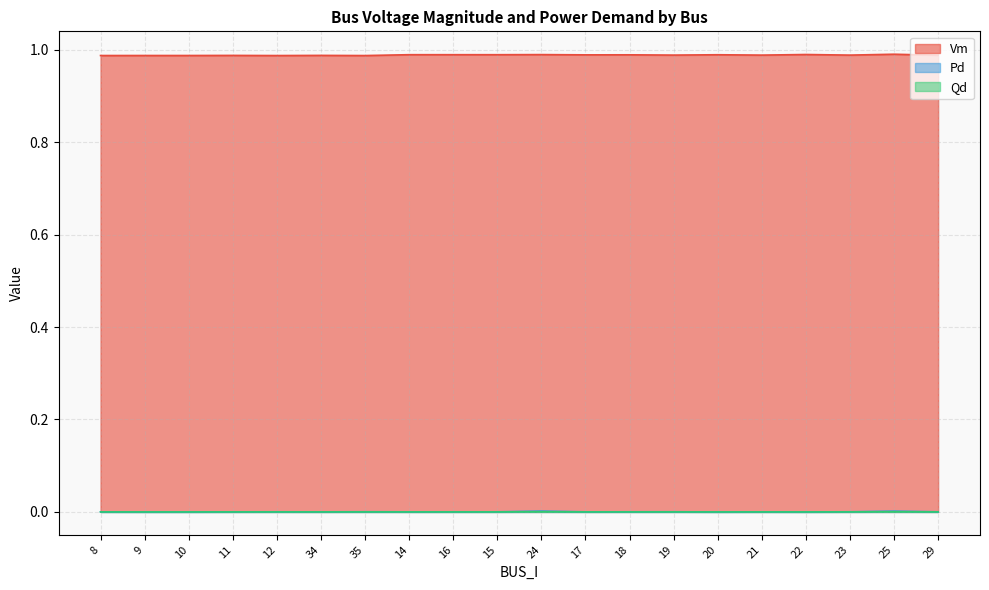

What position from the left is 11?

4